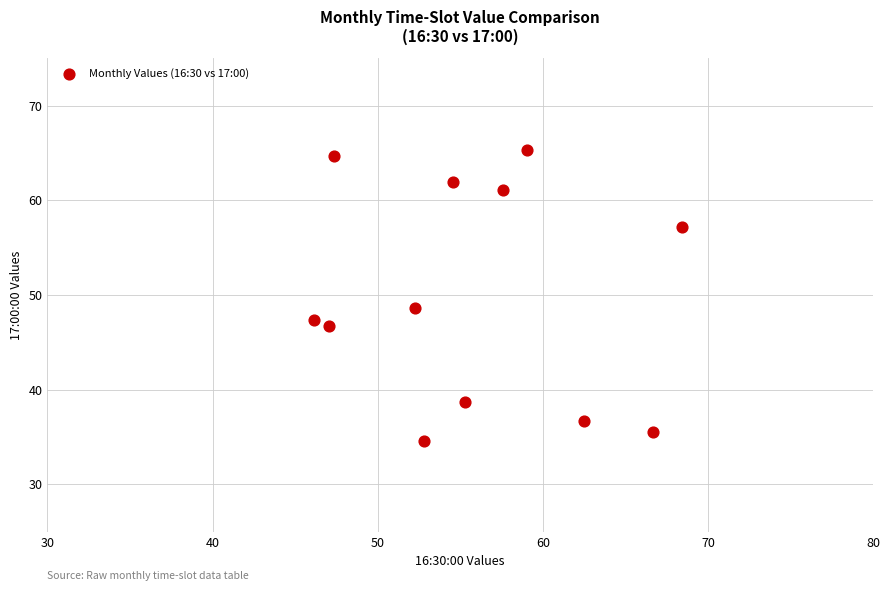

What is the average Y value?

49.9